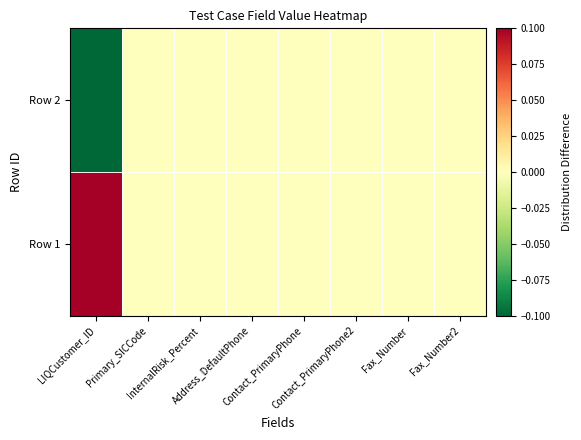

At which category is the sum across all series the highest?

LIQCustomer_ID